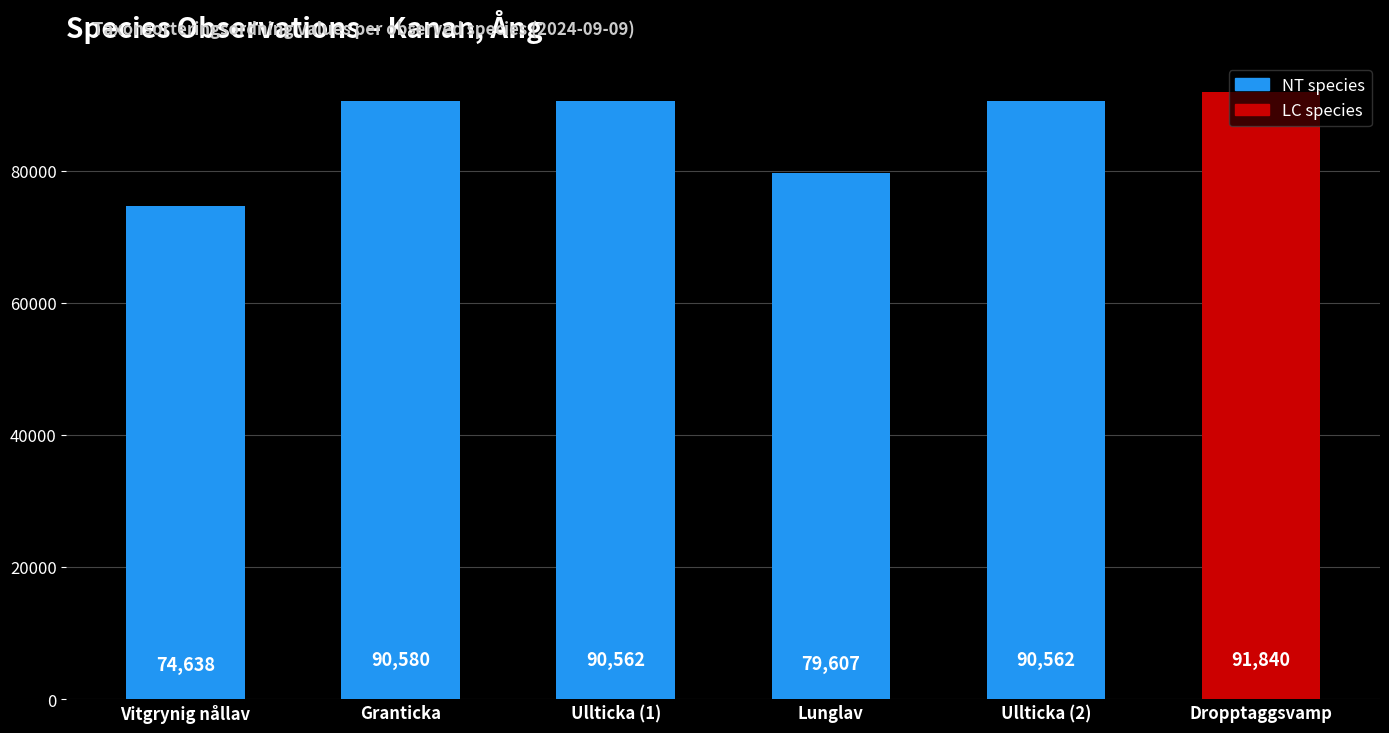

Reading right to left, list all the values displayed in this chart.

Dropptaggsvamp=91840	Ullticka (2)=90562	Lunglav=79607	Ullticka (1)=90562	Granticka=90580	Vitgrynig nållav=74638